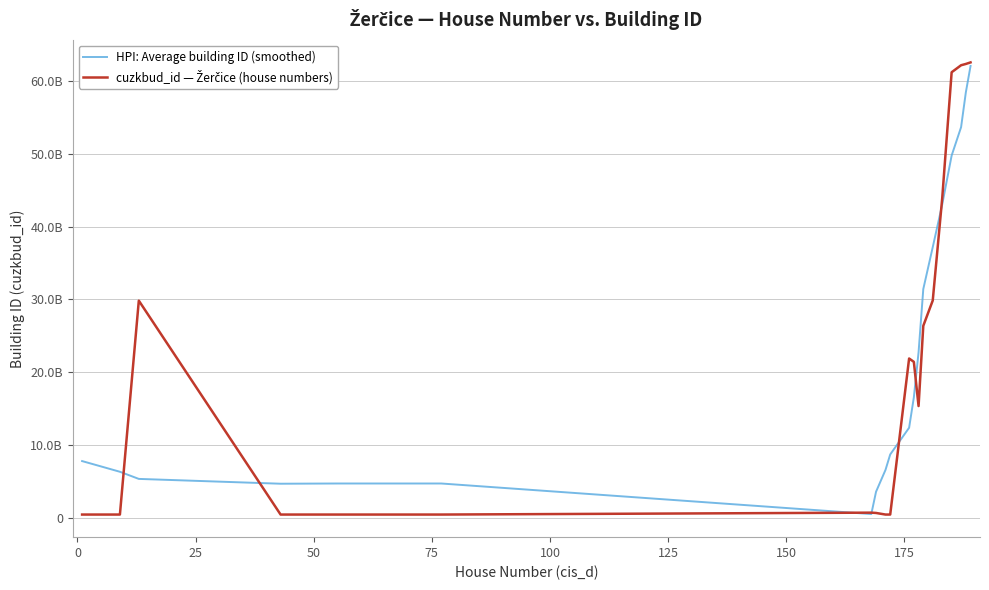

Rank the series by their average value, from highest to lowest.

cuzkbud_id — Žerčice (house numbers), HPI: Average building ID (smoothed)